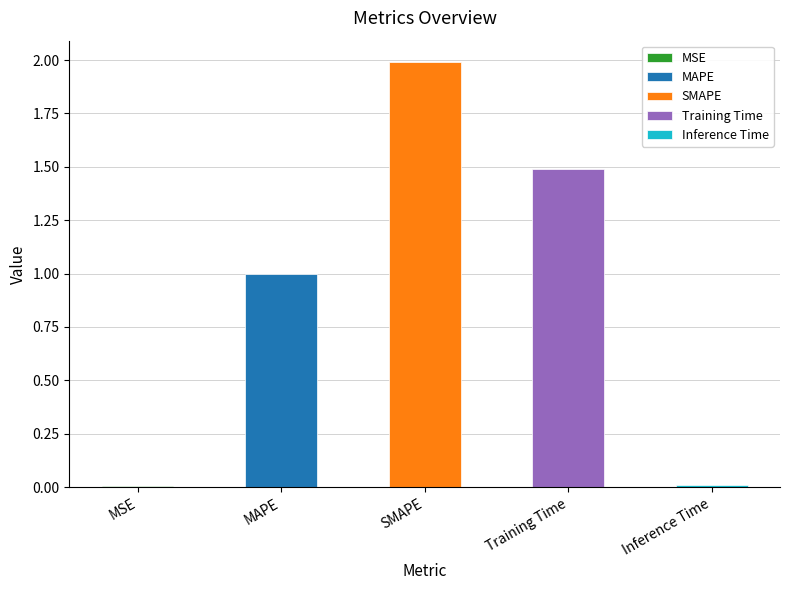

List the labels in order of value, largest first.

SMAPE, Training Time, MAPE, Inference Time, MSE